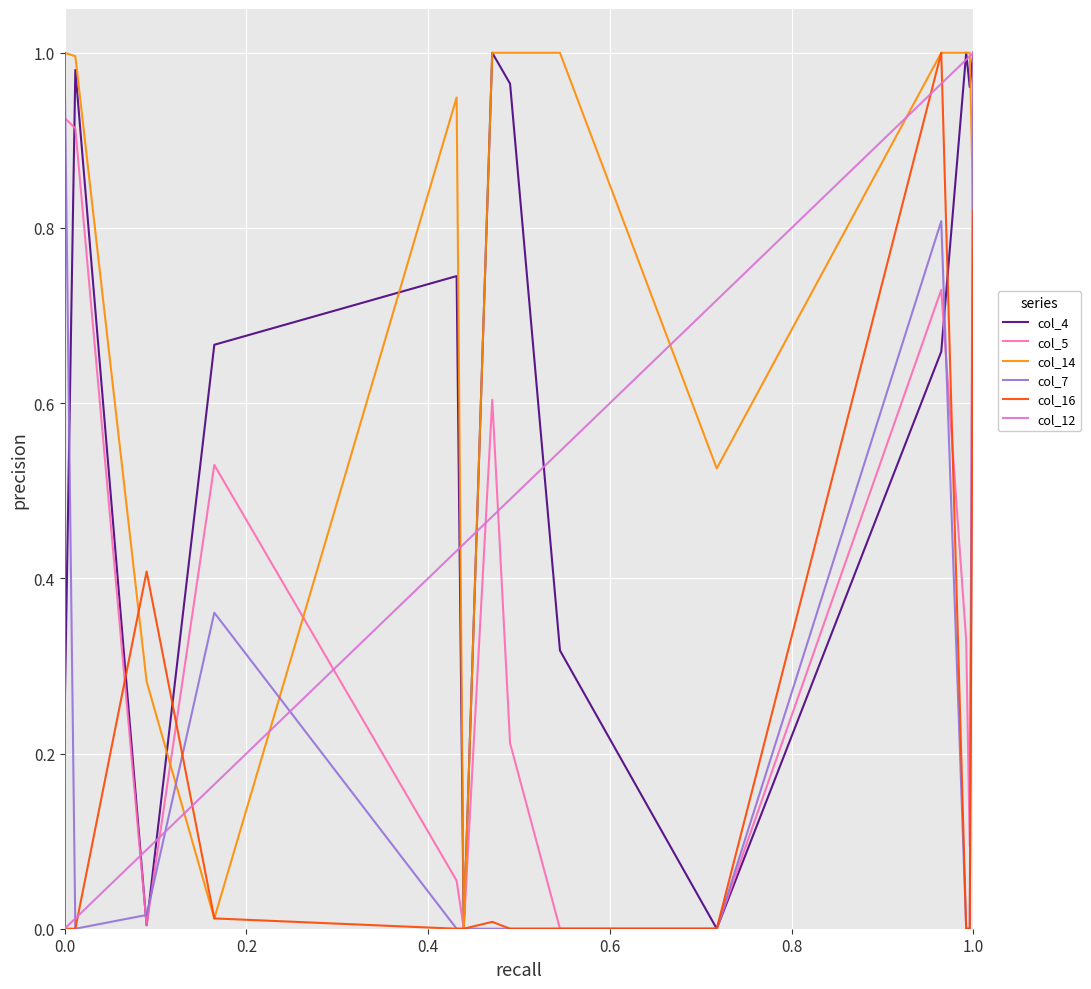

What is the highest value of the col_7 series?

1.0